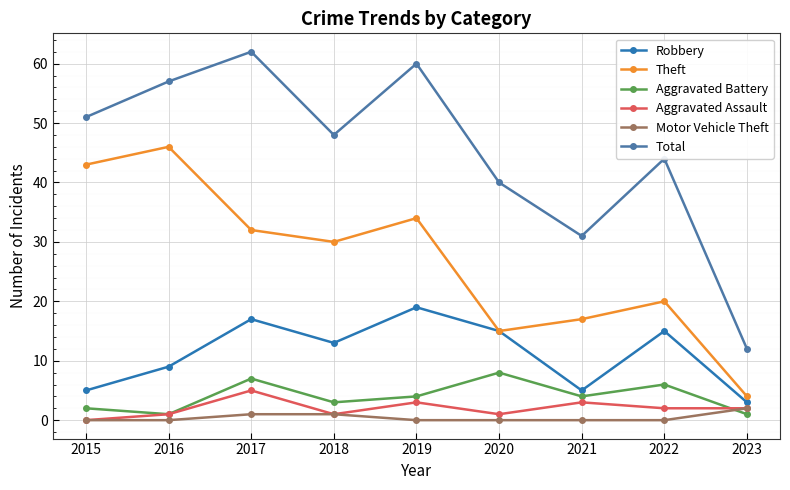

What is the sum of the Robbery values at 2023 and 2022?

18